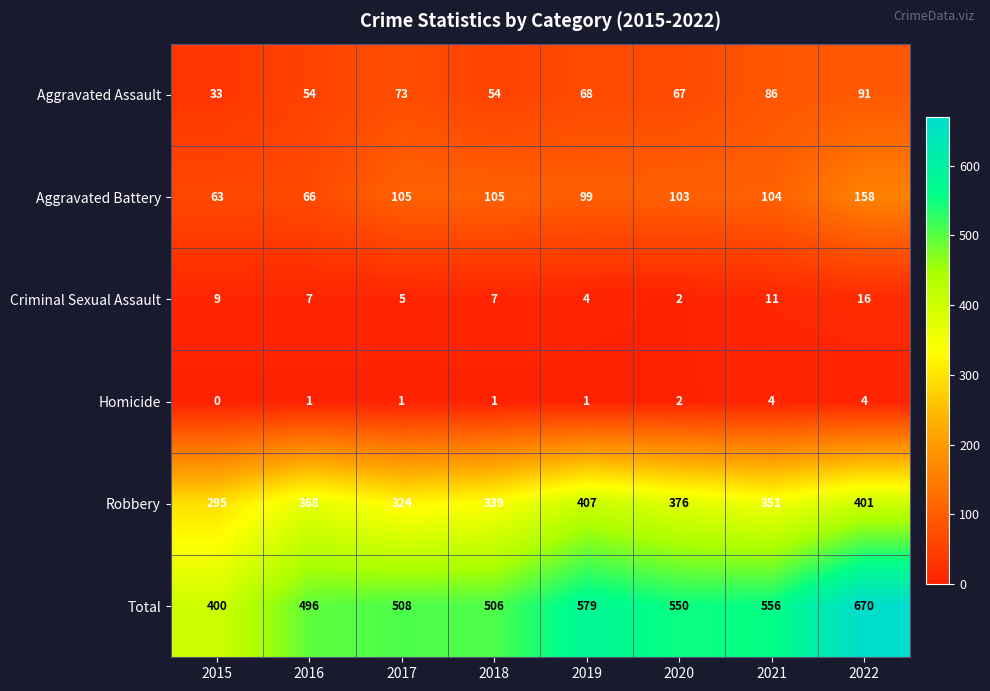

At which category is the sum across all series the highest?

2022